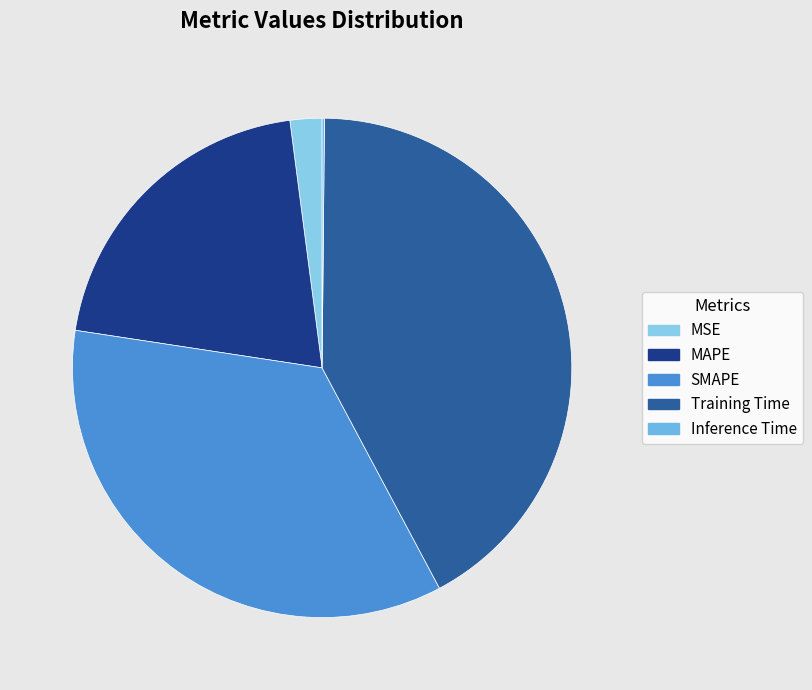

The MSE slice represents 2% of the pie. True or false?

True